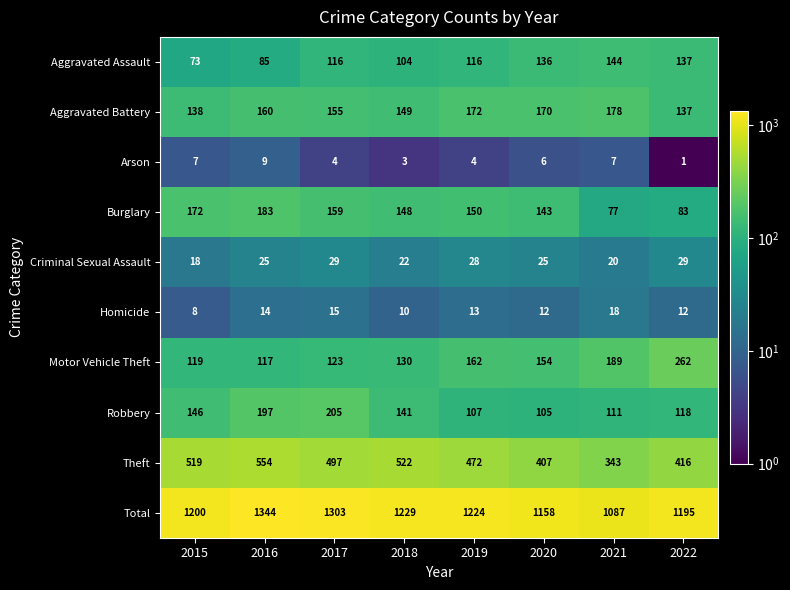

How many values in the Aggravated Battery series are below 160?

4